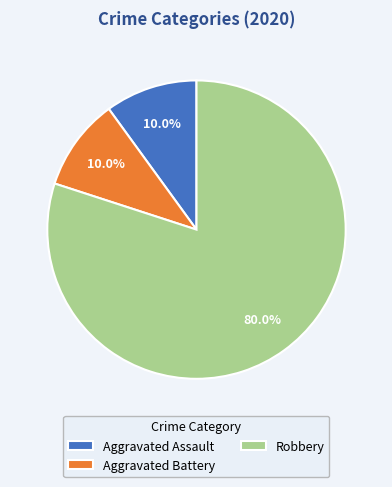

What percentage is the Aggravated Assault slice, to the nearest percent?

10%